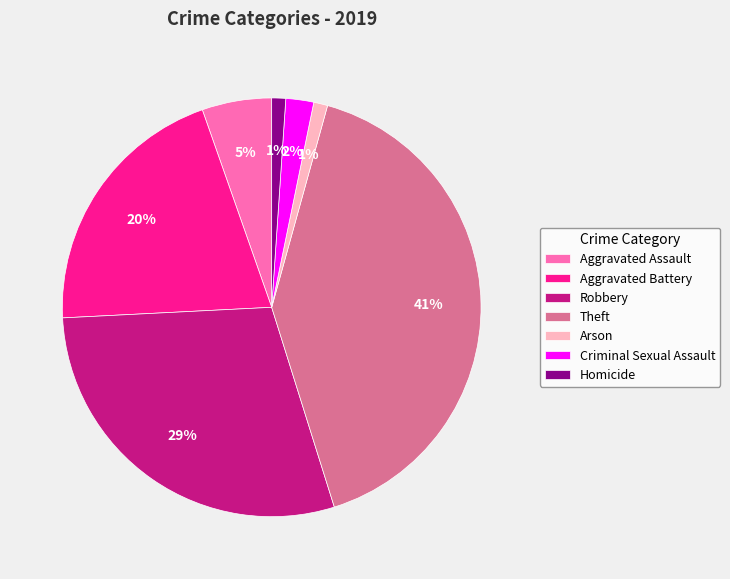

Which category has the biggest portion of the pie?

Theft